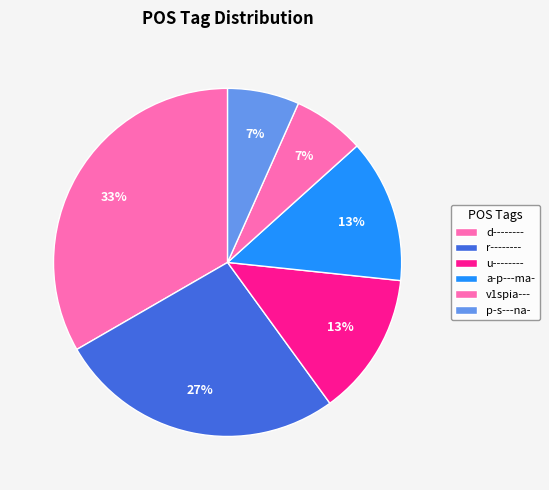

The r-------- slice represents 27% of the pie. True or false?

True